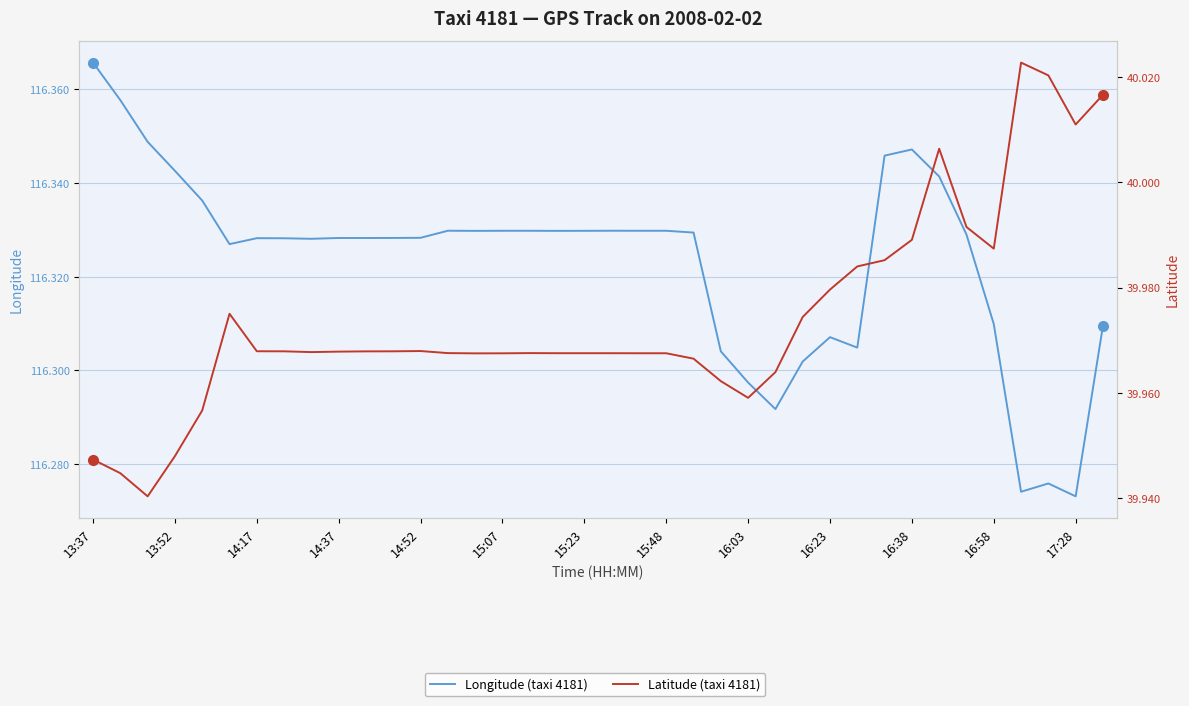

Between 15:48 and 28, which is larger?

15:48